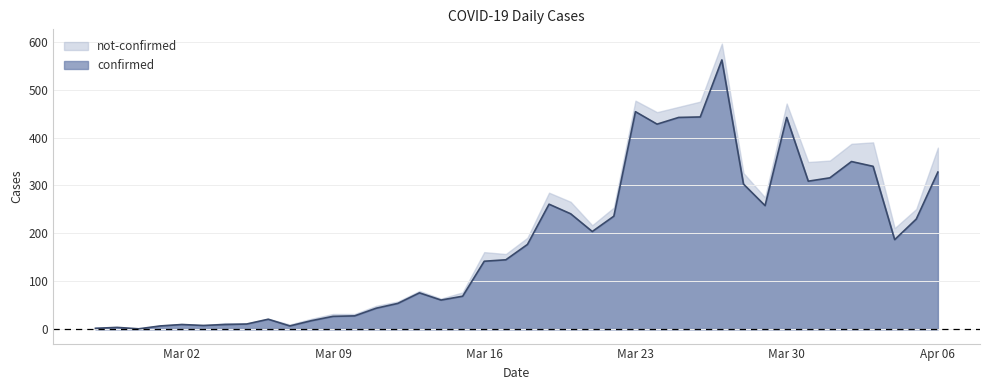

Is it true that the value at 2020-03-27 is 562?

True